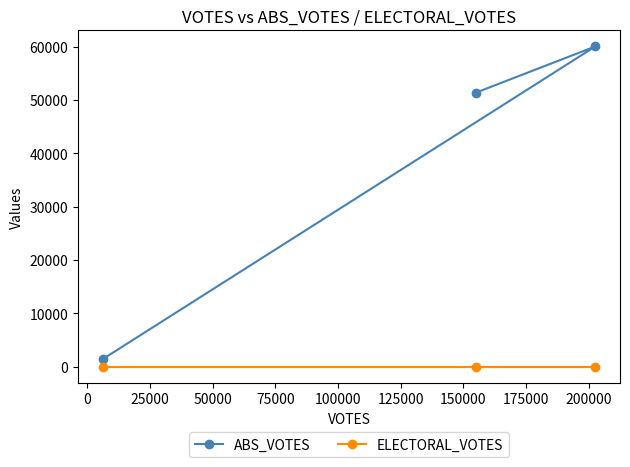

Which series has the largest total across all categories?

ABS_VOTES